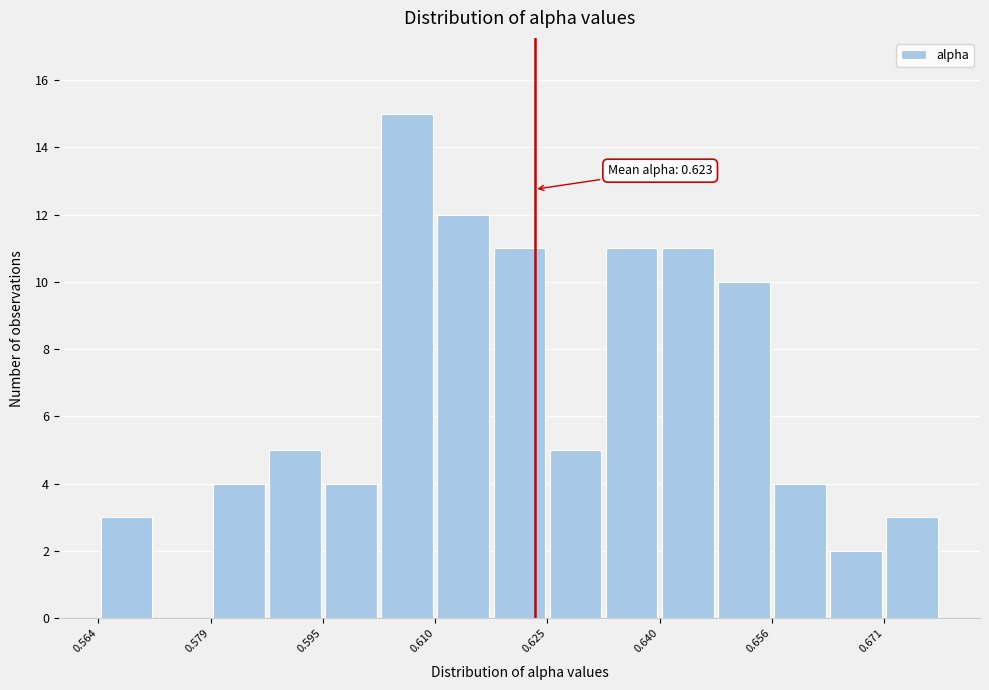

Around what value on the x-axis is the tallest bar? Give the approximate position of its centre, as read against the axis.

0.606